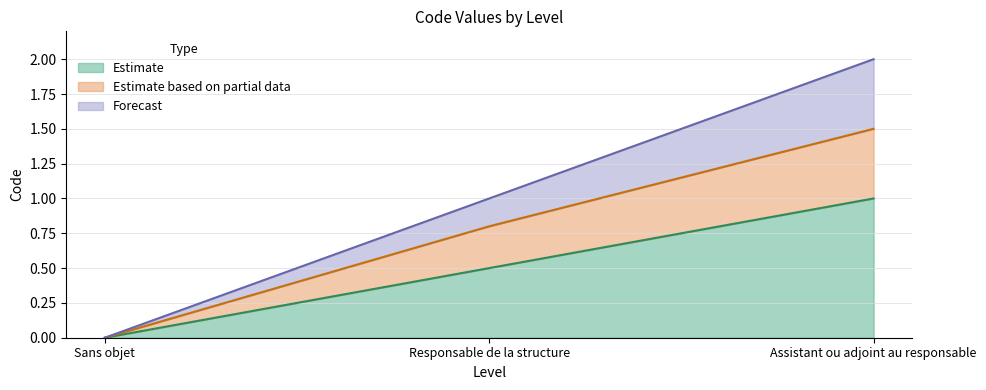

Reading left to right, extract all data points from this chart.

0.0	0.5	1.0